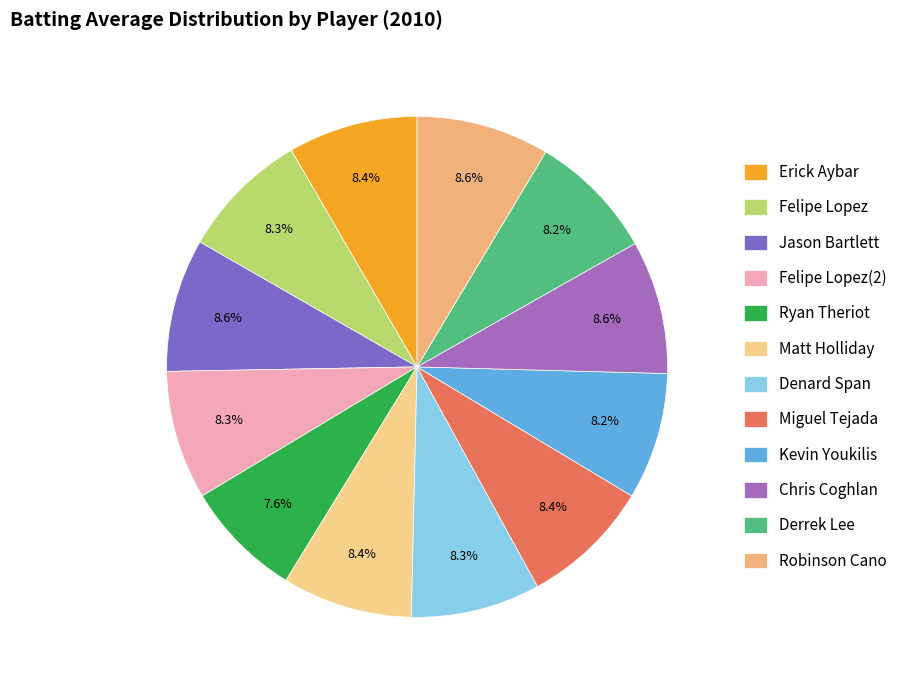

To the nearest percent, what is the difference between the largest and smallest slice percentages?

1%